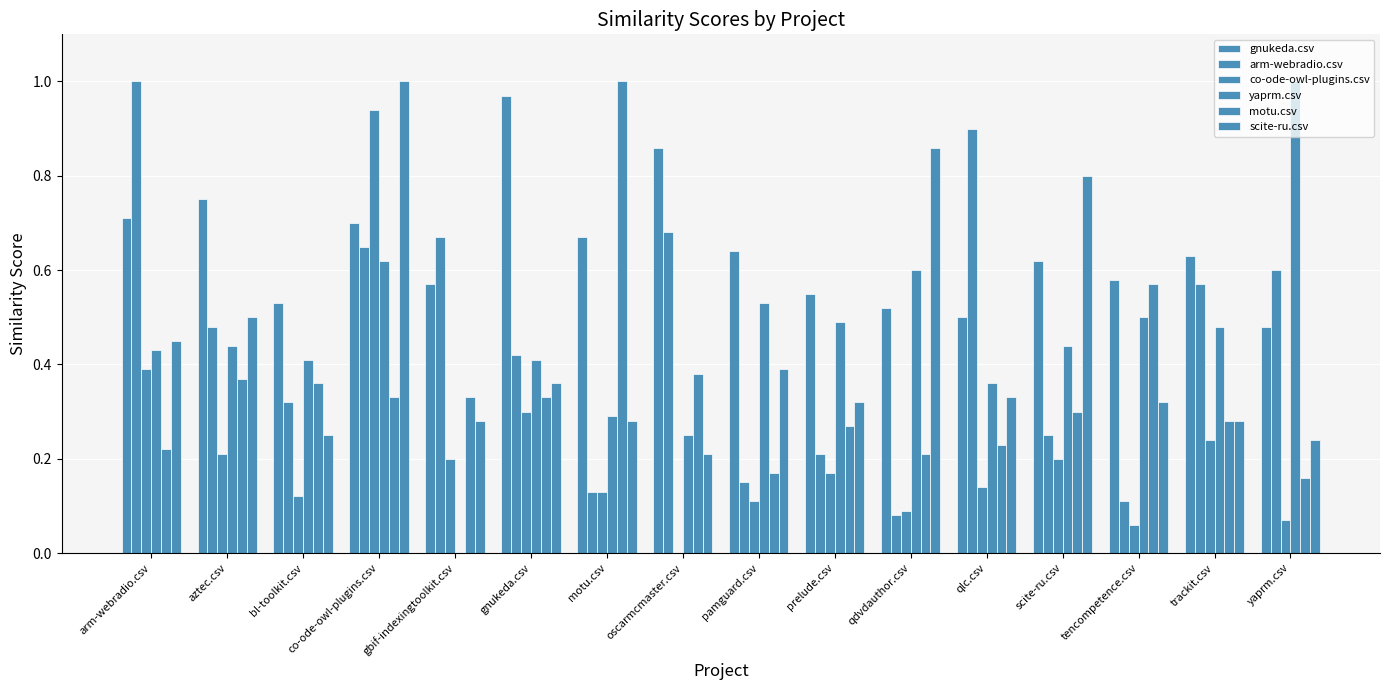

Is the value of co-ode-owl-plugins.csv at arm-webradio.csv greater than the value of scite-ru.csv at oscarmcmaster.csv?

Yes